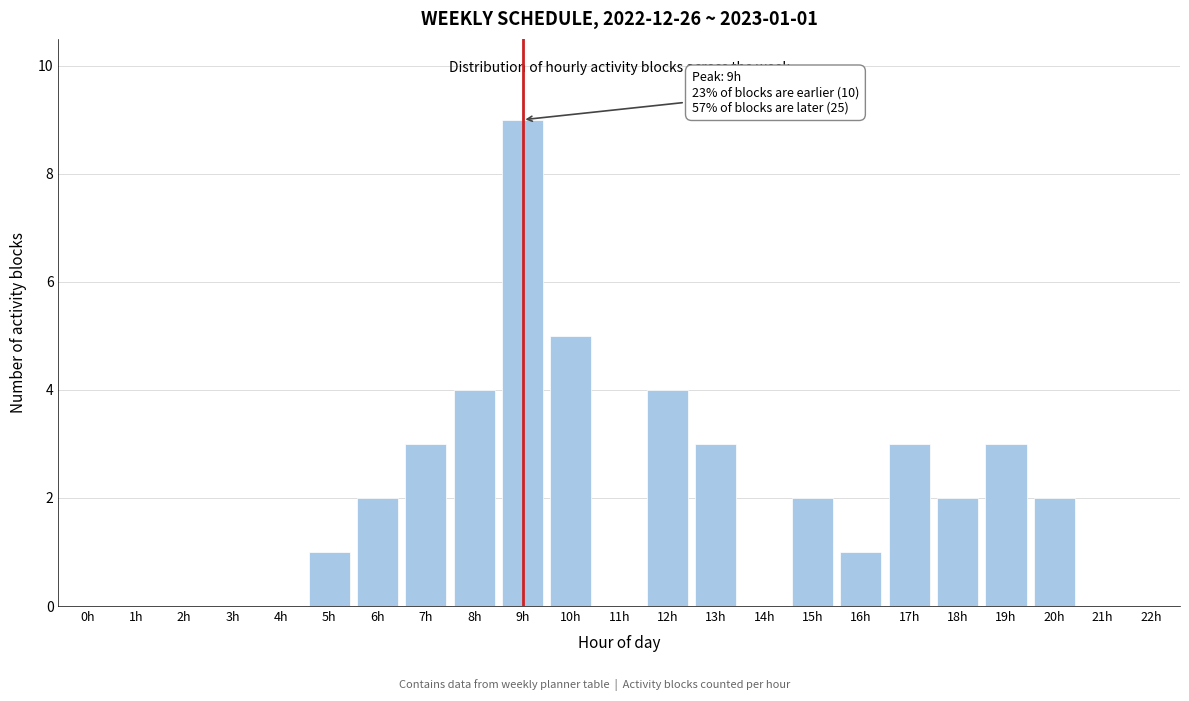

Reading right to left, list all the values displayed in this chart.

22h=0	21h=0	20h=2	19h=3	18h=2	17h=3	16h=1	15h=2	14h=0	13h=3	12h=4	11h=0	10h=5	9h=9	8h=4	7h=3	6h=2	5h=1	4h=0	3h=0	2h=0	1h=0	0h=0